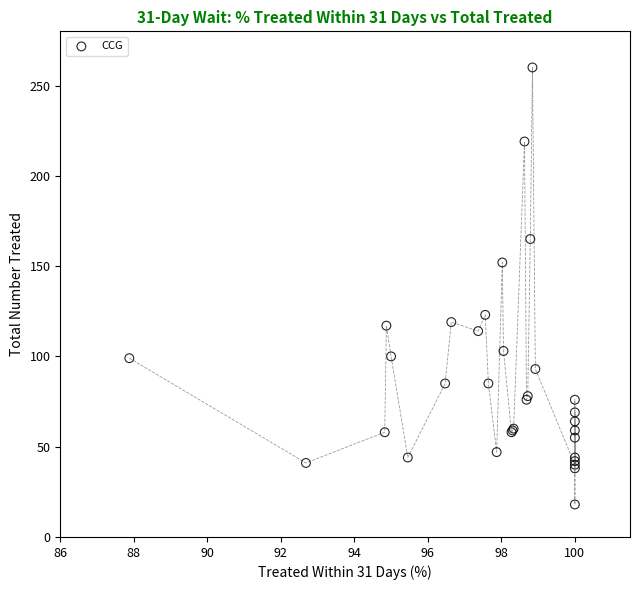

What Y value in the scatter plot is closest to 139?

152